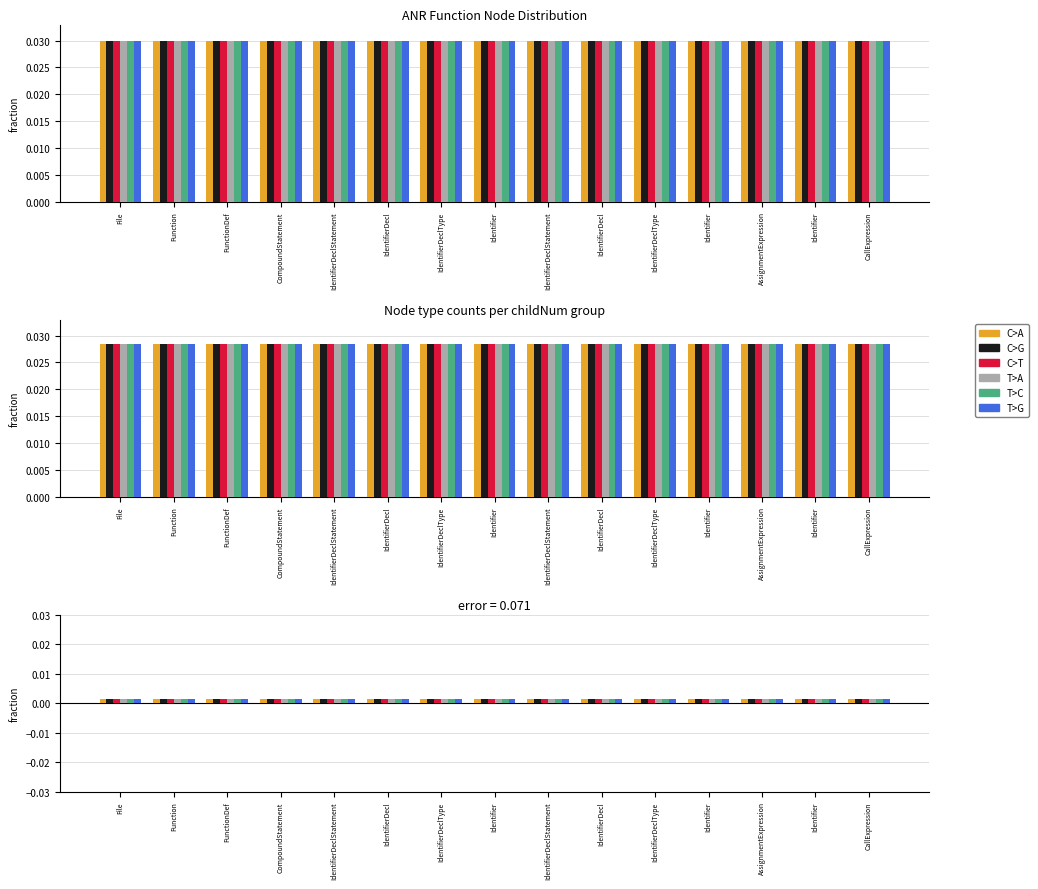

True or false: T>A has a value of 0.0 at CompoundStatement.

False